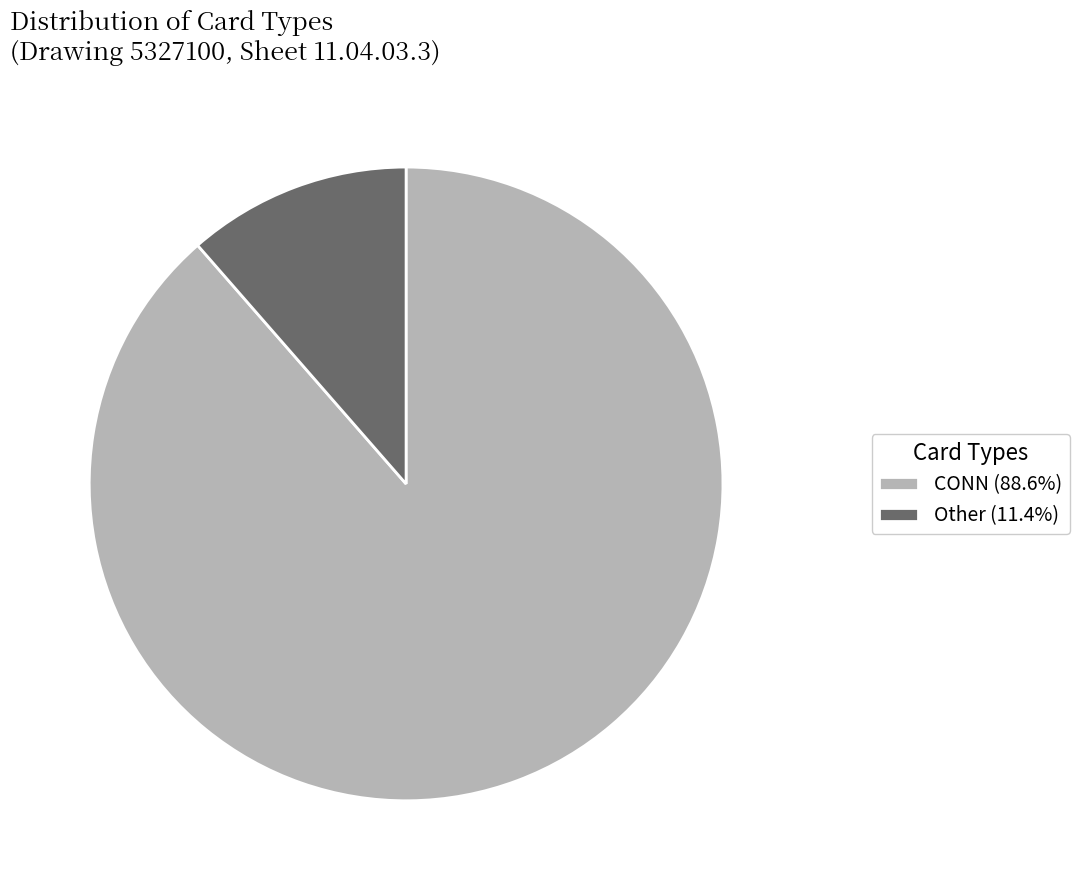

Combined, do Other (11.4%) and CONN (88.6%) account for over 50%?

Yes